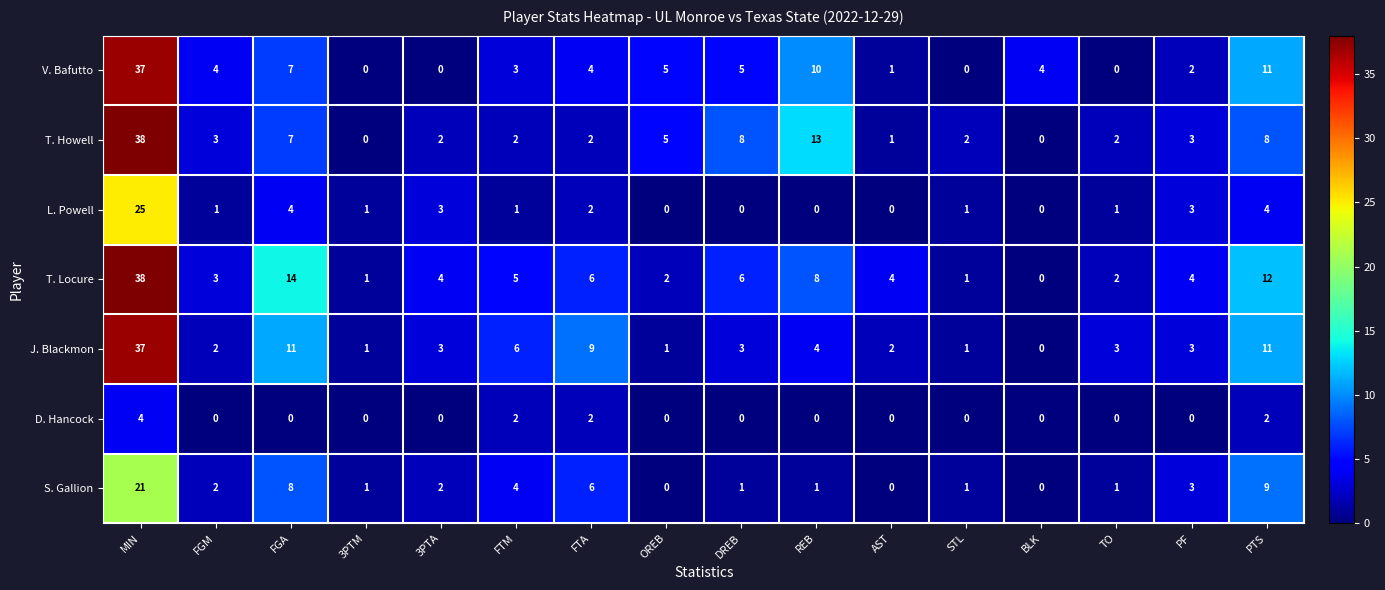

Count the number of data series in this chart.

7